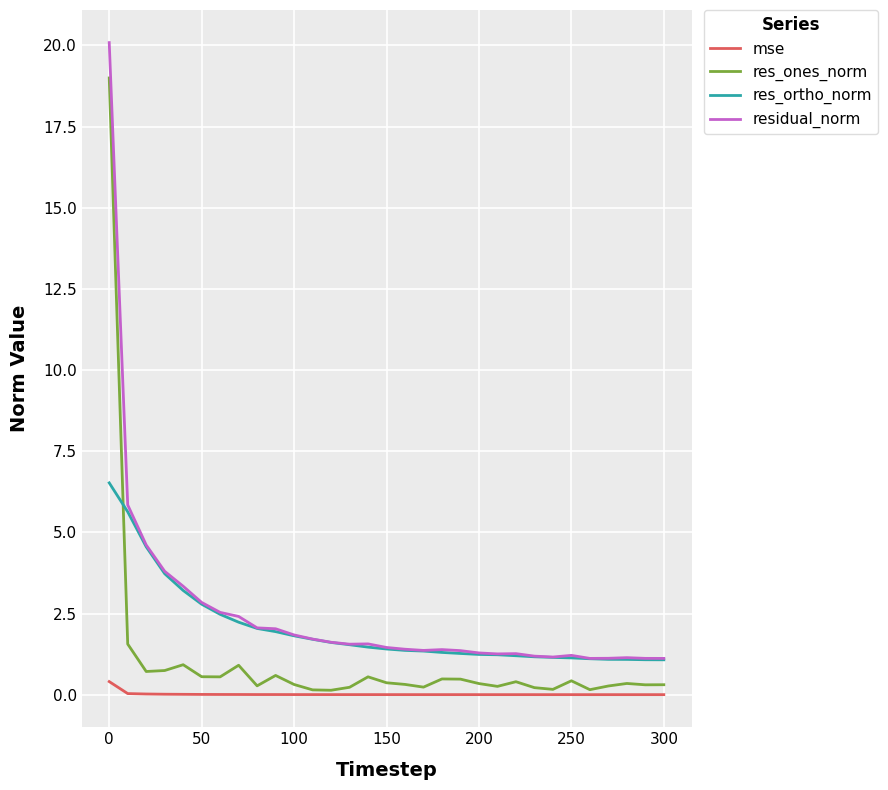

List the series in order of their overall mean, highest first.

residual_norm, res_ortho_norm, res_ones_norm, mse